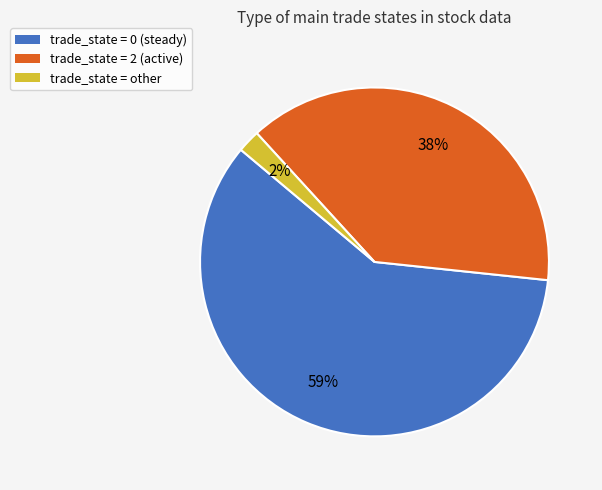

Count the number of slices in the pie.

3